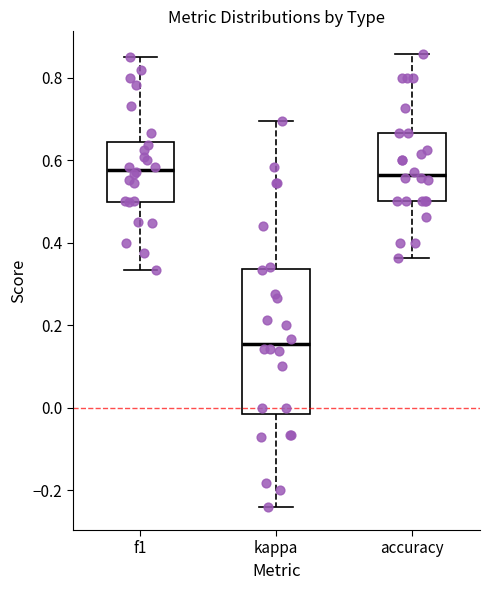

Which box has the lowest median line?

kappa